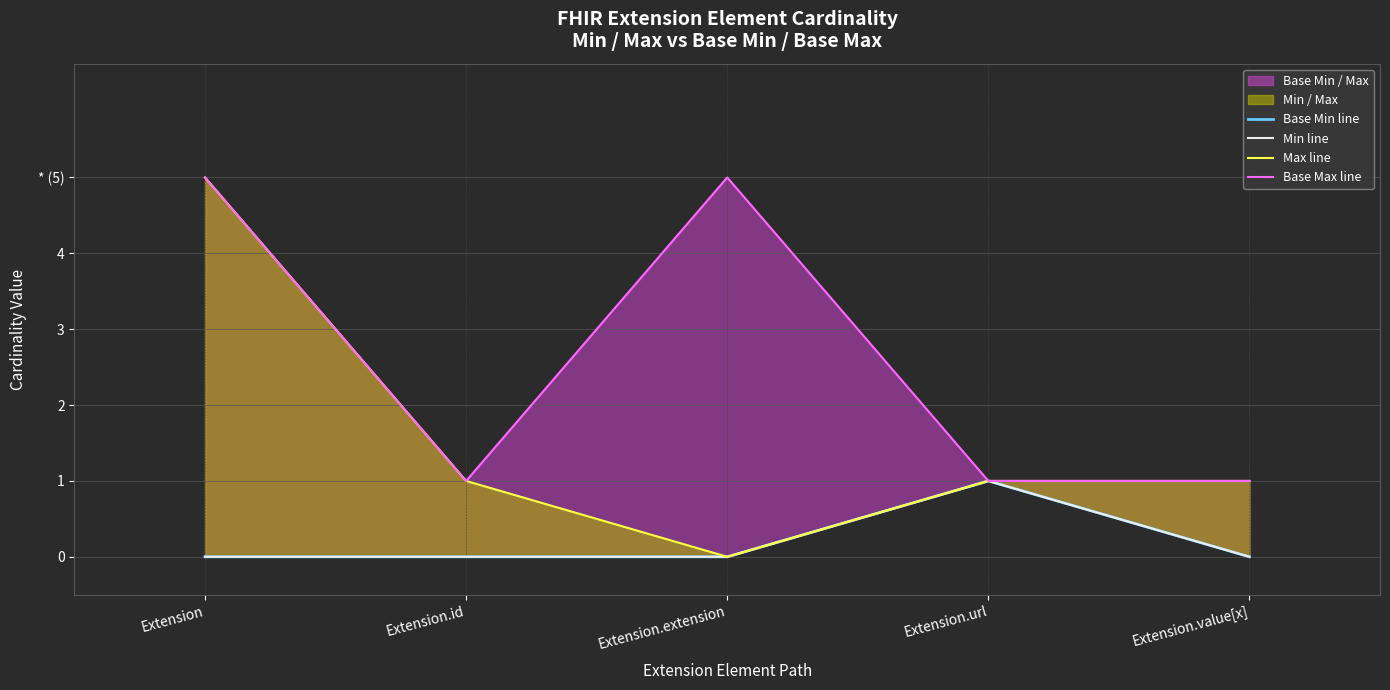

Reading left to right, list all the values displayed in this chart.

Base Min line: Extension=0	Extension.id=0	Extension.extension=0	Extension.url=1	Extension.value[x]=0
Min line: Extension=0	Extension.id=0	Extension.extension=0	Extension.url=1	Extension.value[x]=0
Max line: Extension=5	Extension.id=1	Extension.extension=0	Extension.url=1	Extension.value[x]=1
Base Max line: Extension=5	Extension.id=1	Extension.extension=5	Extension.url=1	Extension.value[x]=1